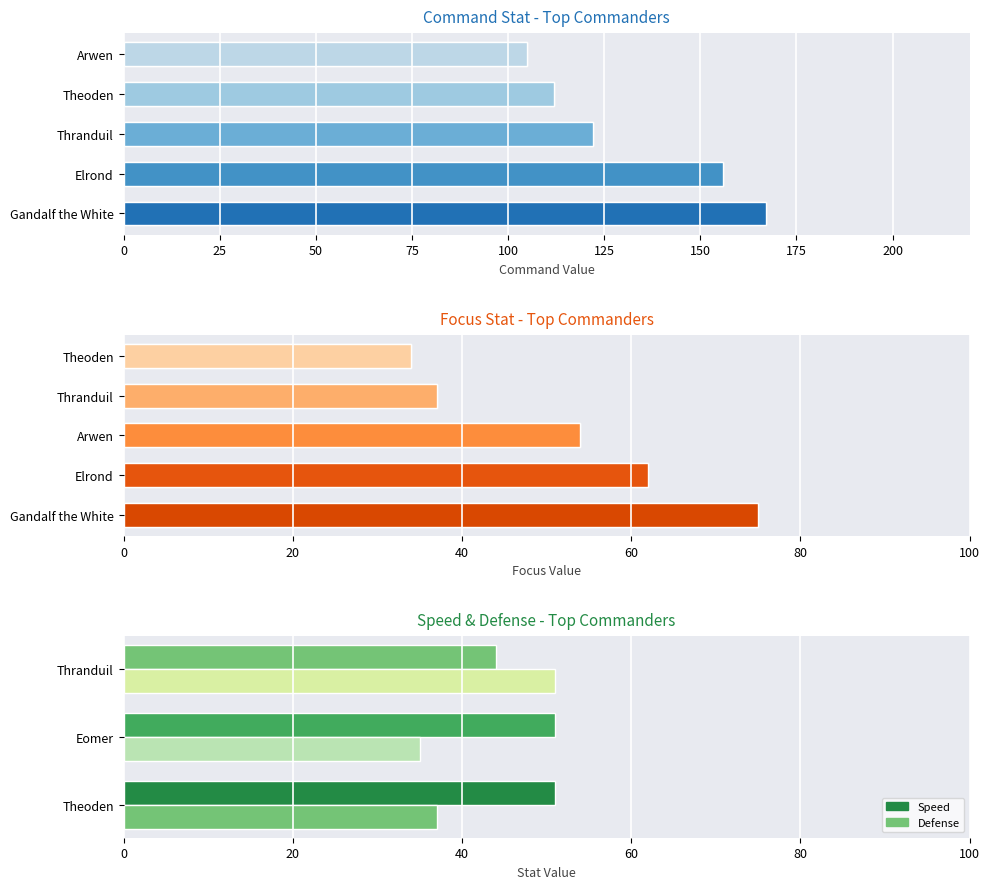

Which series changed the most between Theoden and Eomer?

Defense